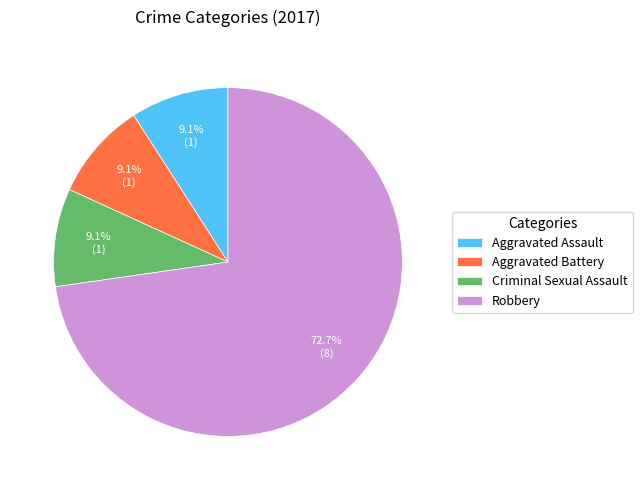

Between Aggravated Assault and Robbery, which is larger?

Robbery